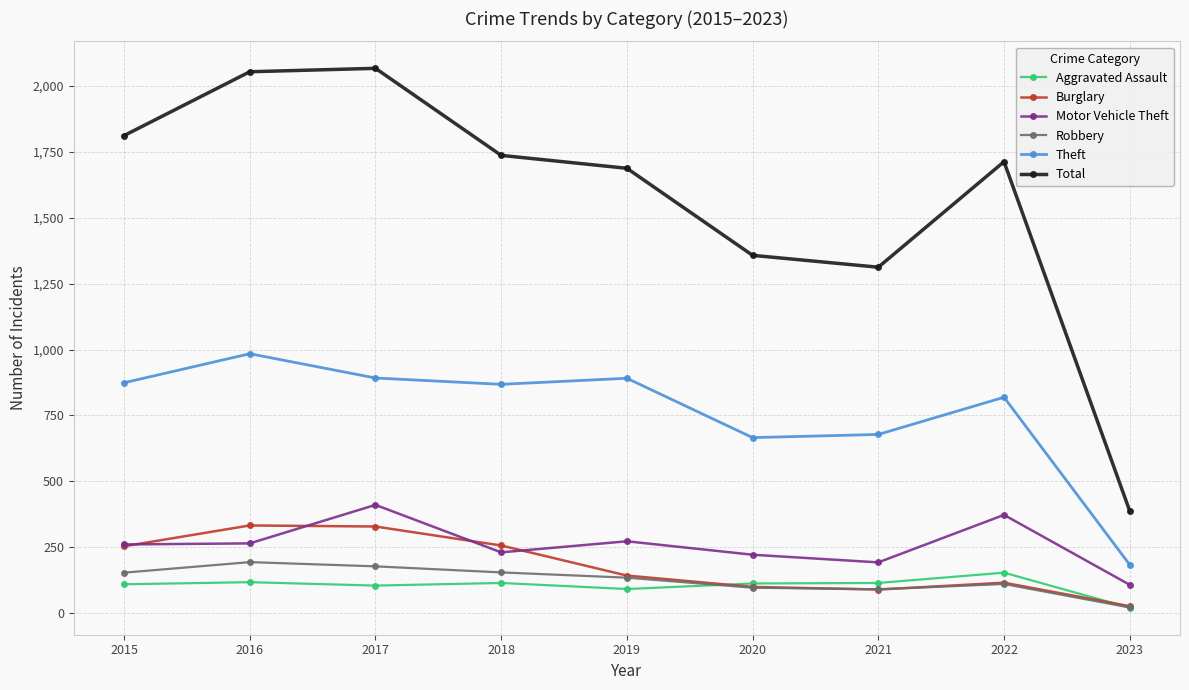

What is the maximum value shown in the chart?

2066